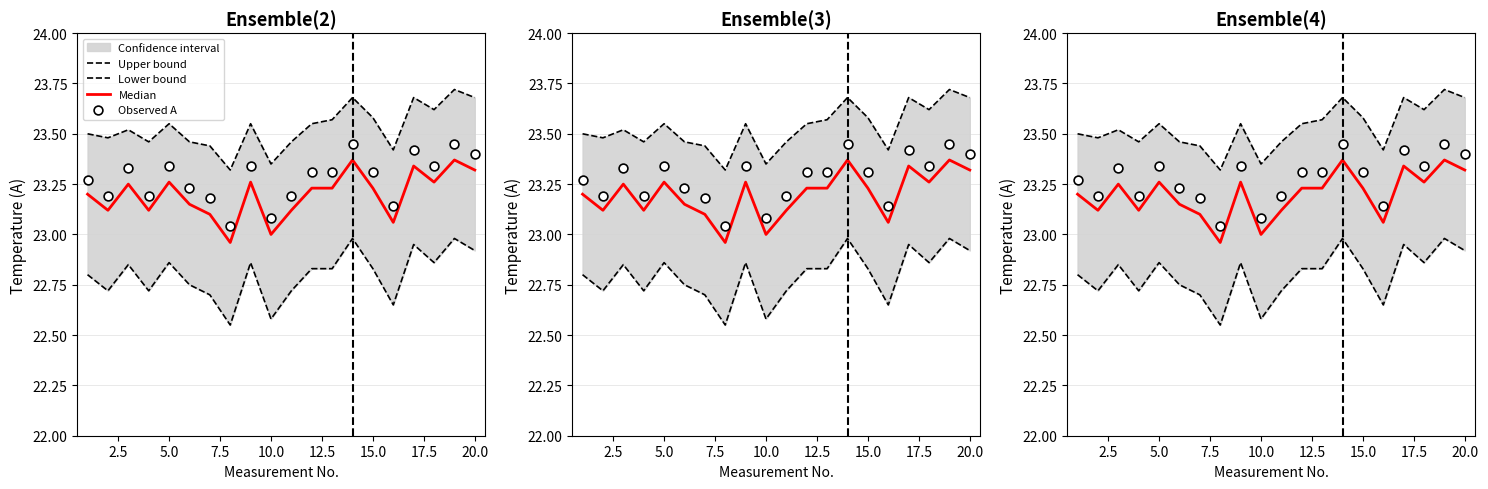

Which series has the largest total across all categories?

Upper bound